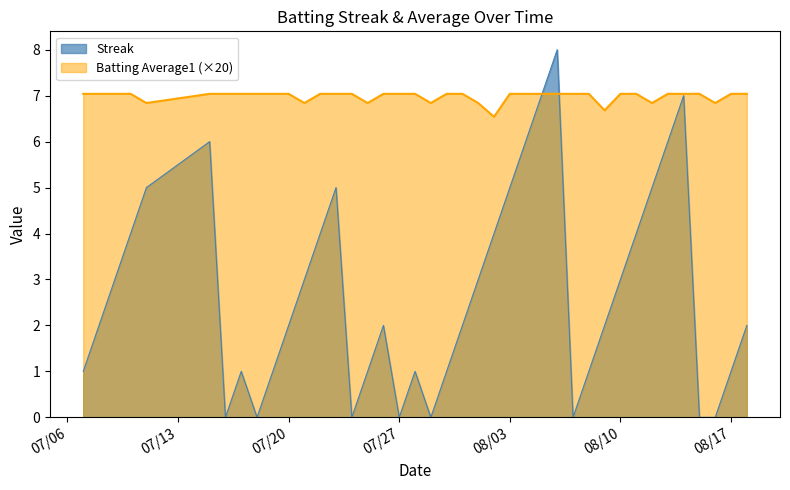

Rank the series by their average value, from lowest to highest.

Streak, Batting Average1 (×20)